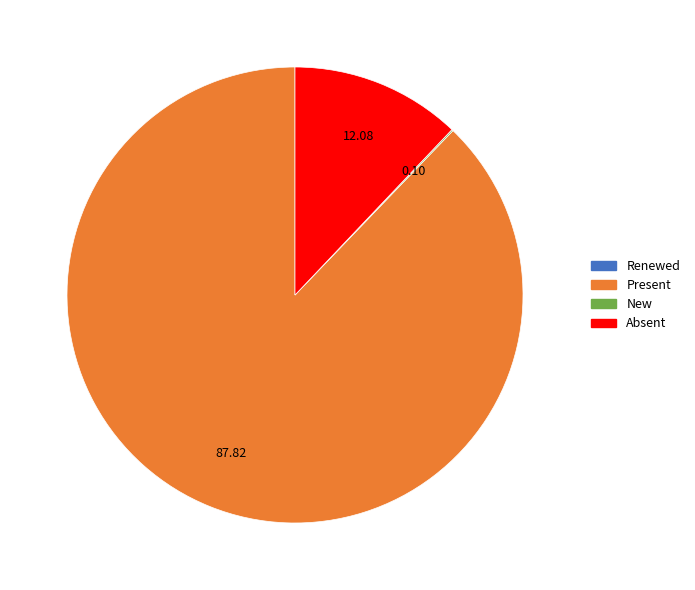

Is there a majority slice in this chart?

Yes